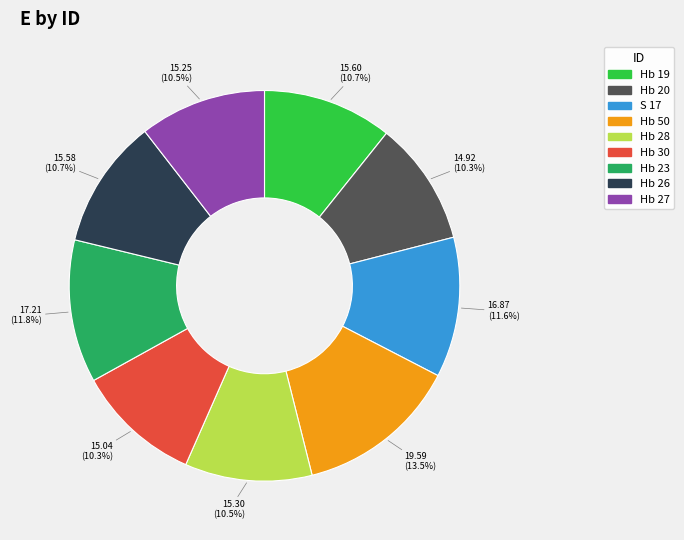

Does any single category account for the majority?

No